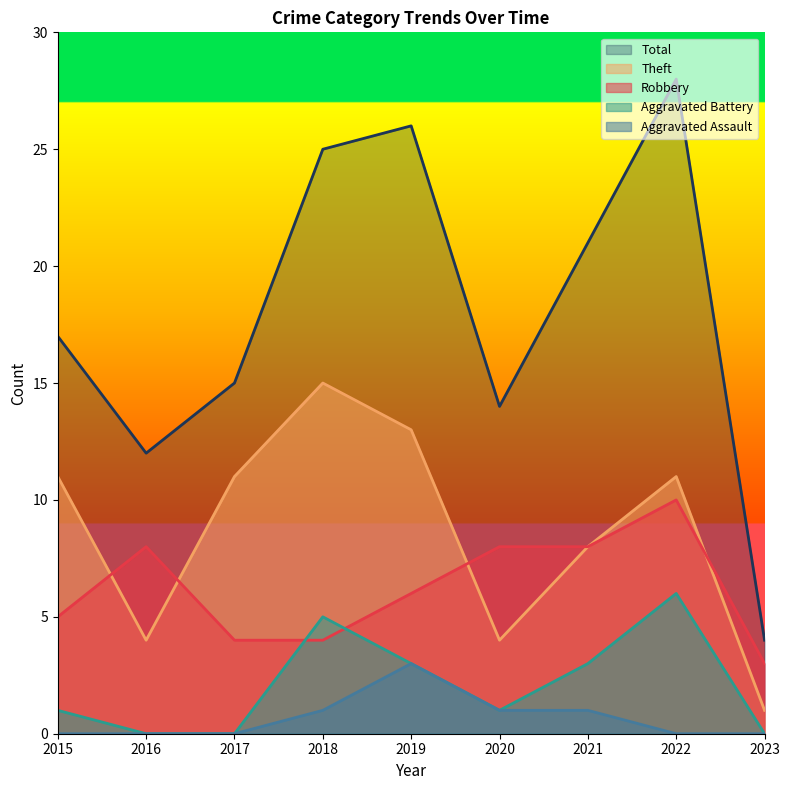

What is the difference between the highest and lowest values at 2017?

15